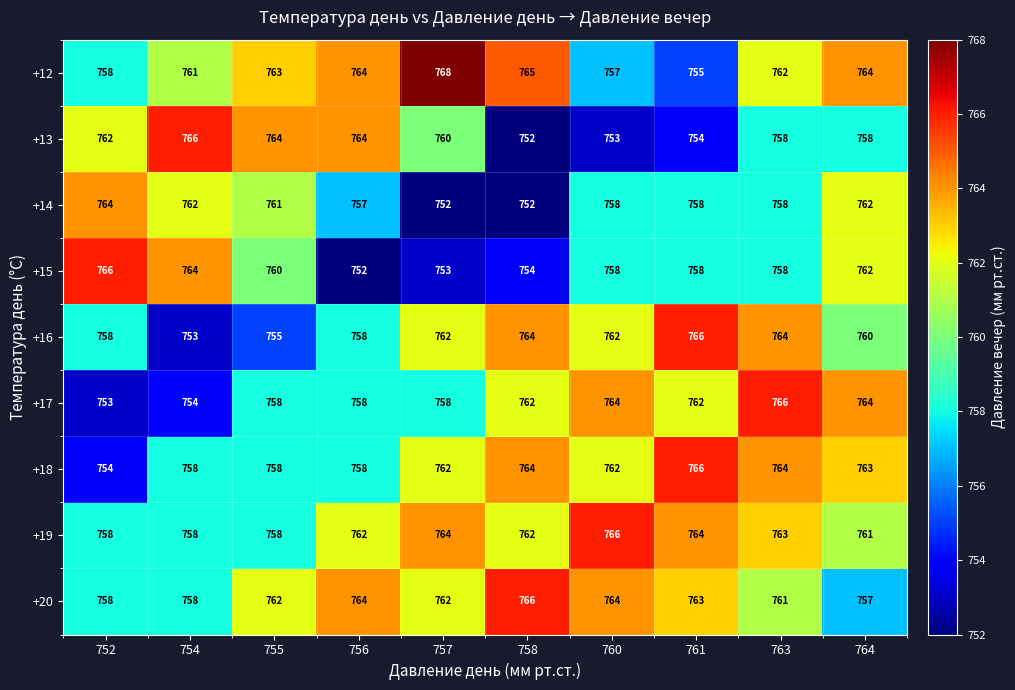

Read the +18 value at 761, to the nearest 5.

765